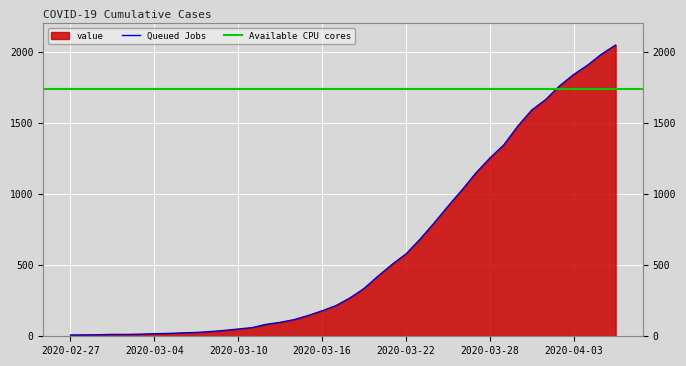

The chart shows a value of 10 at 2020-02-28. True or false?

True